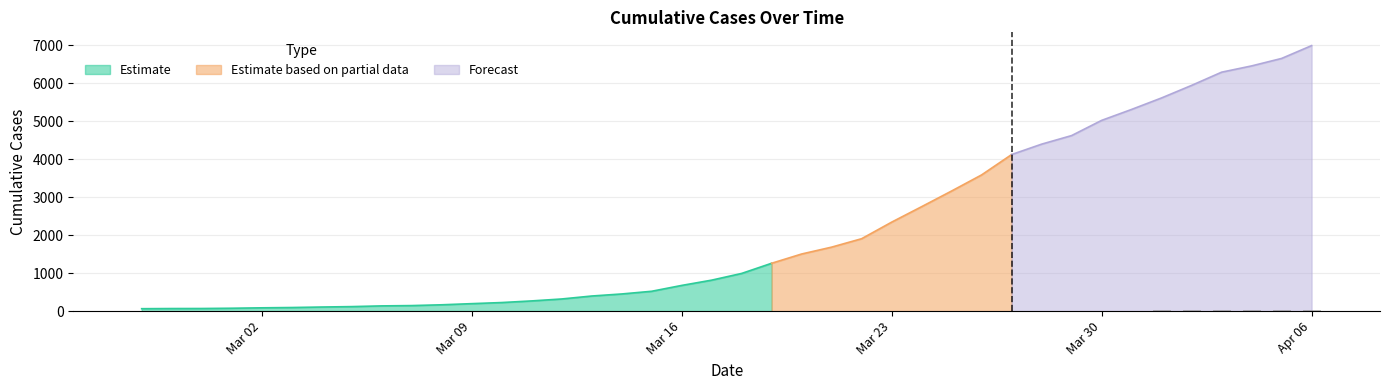

What is the label of the 19th bar from the right?

2020-03-19